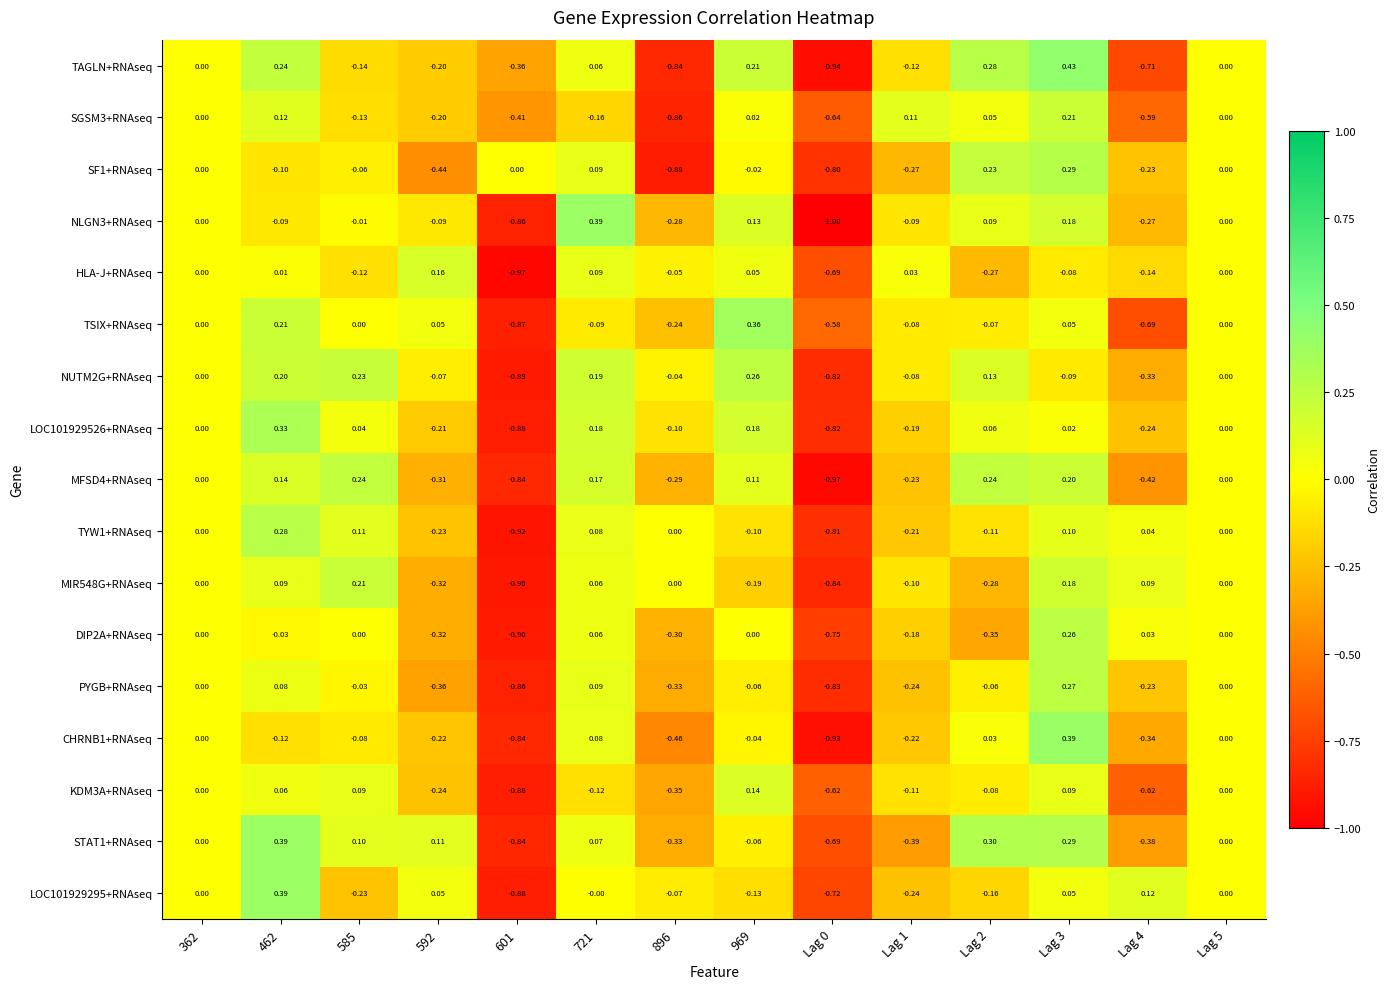

What is the spread (max minus min) of values at 601?

1.0